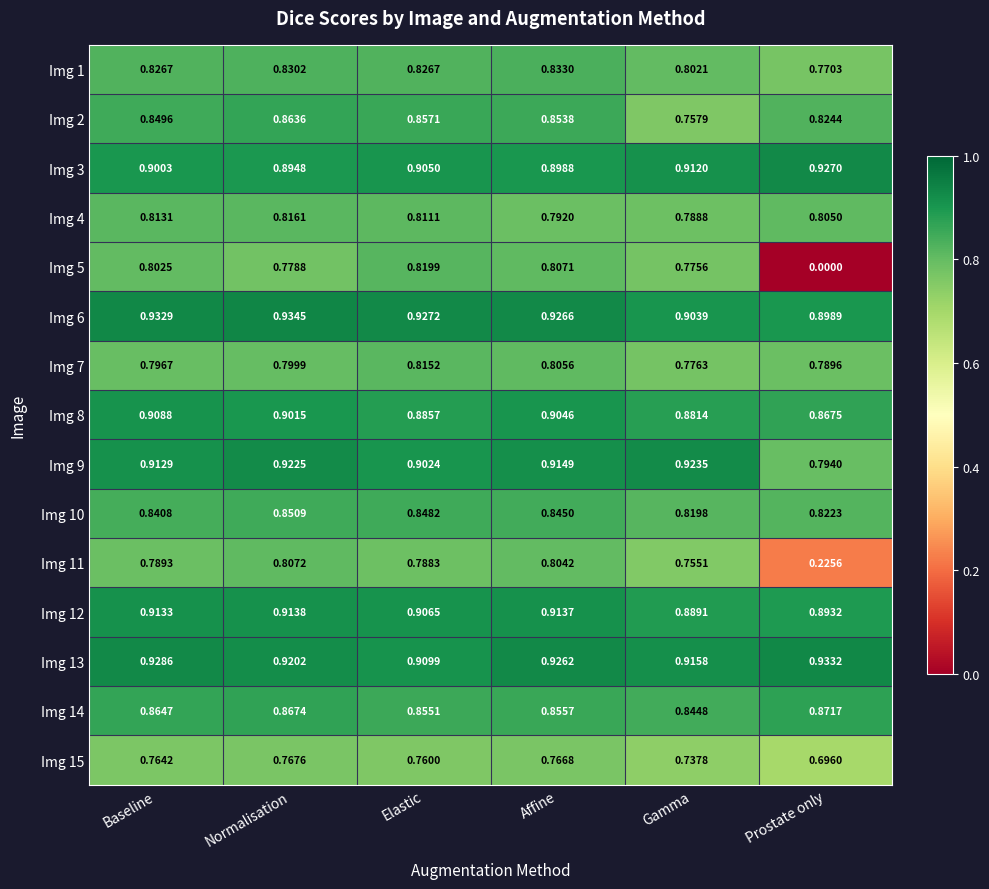

What is the total value across all series at Baseline?

12.8